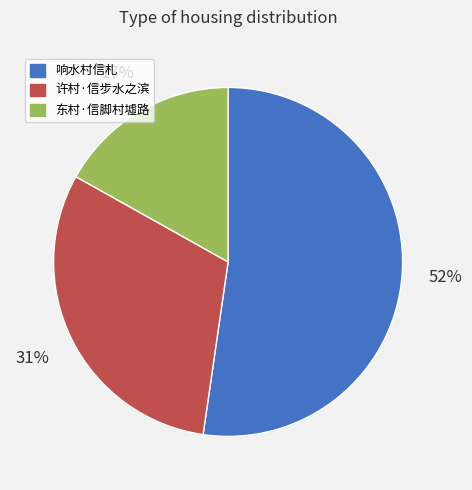

How many slices are in this pie chart?

3